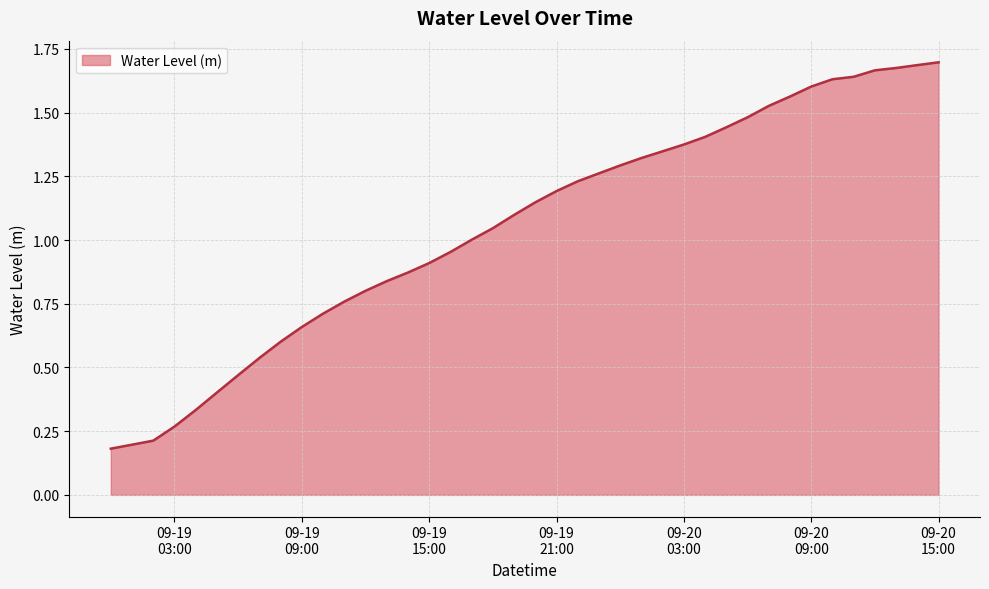

What is the sum of all values?

42.0